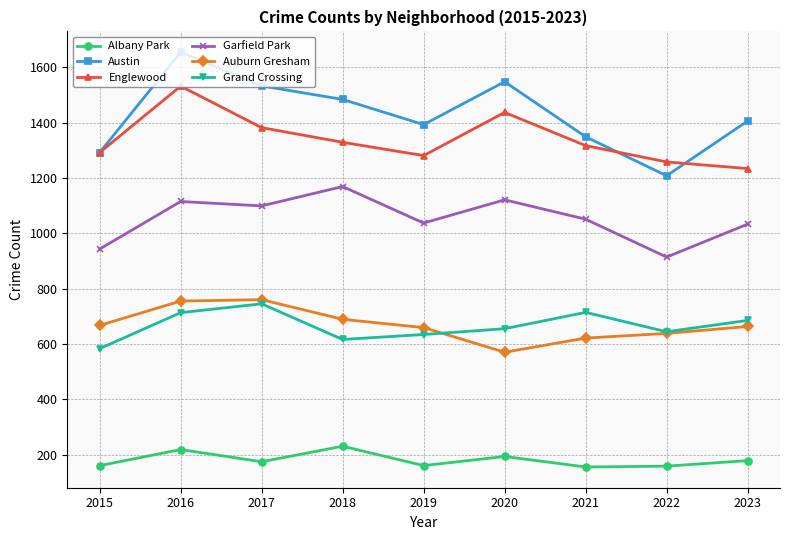

At which label does Garfield Park first exceed 1051?

2016